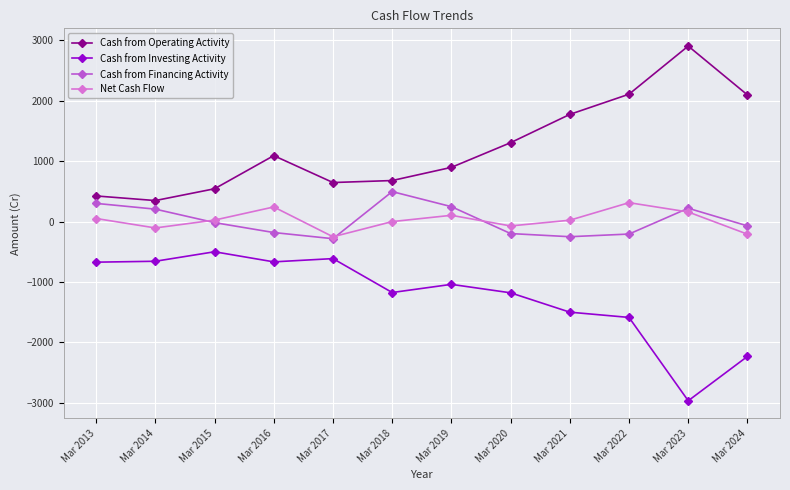

In Cash from Financing Activity, how many points are higher than both neighbors (excluding endpoints)?

2